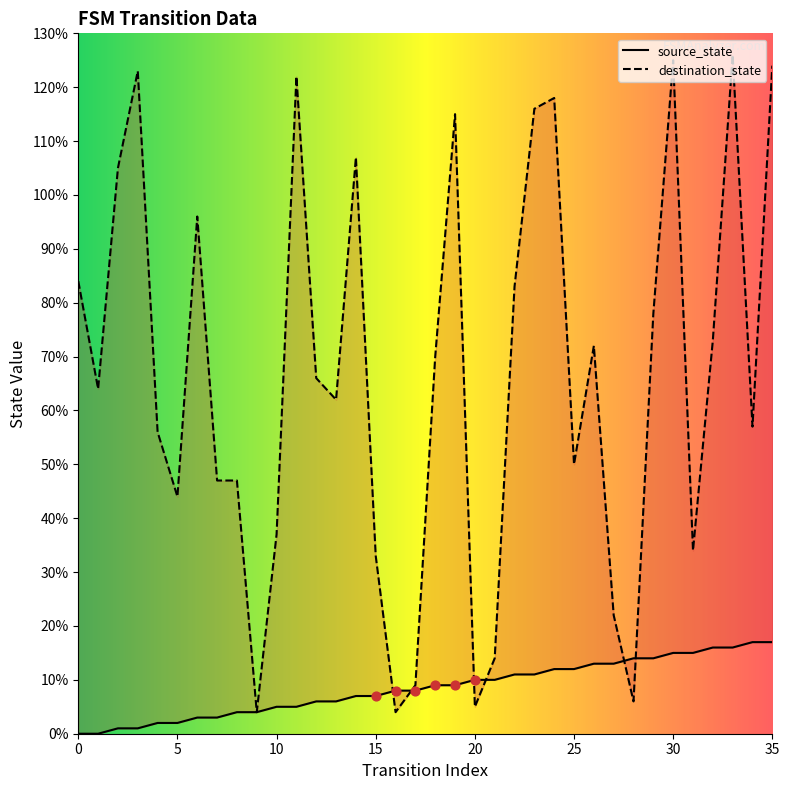

What are all the series names shown in the legend?

source_state, destination_state